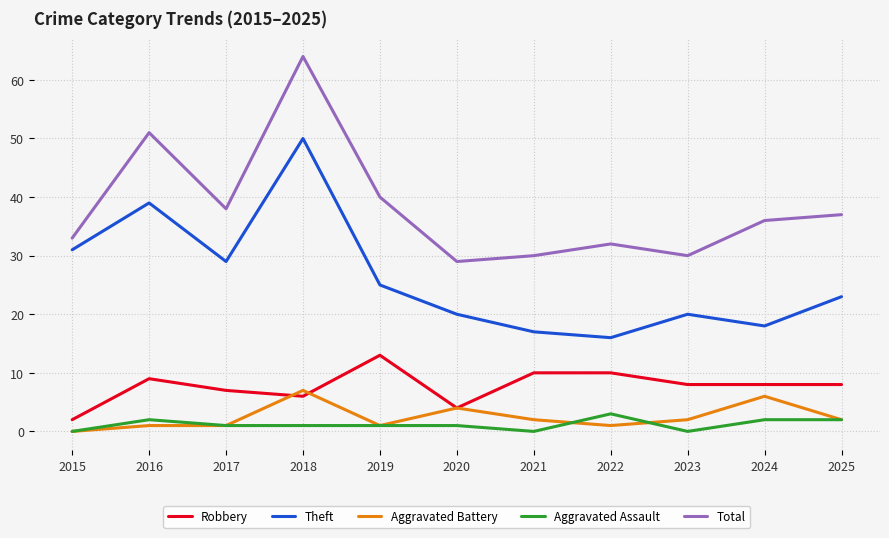

What is the highest value of the Aggravated Battery series?

7